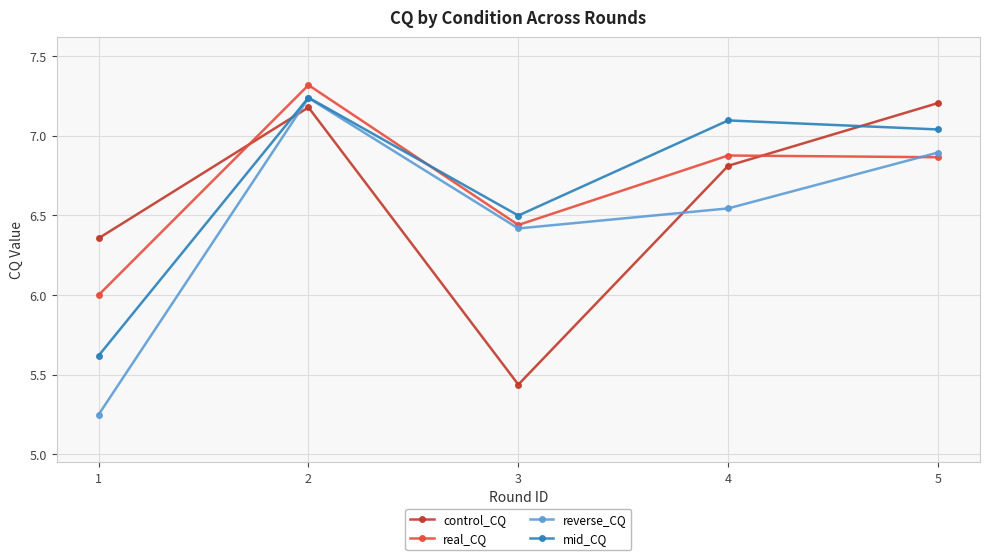

True or false: reverse_CQ has a value of 6.9 at 5.

True